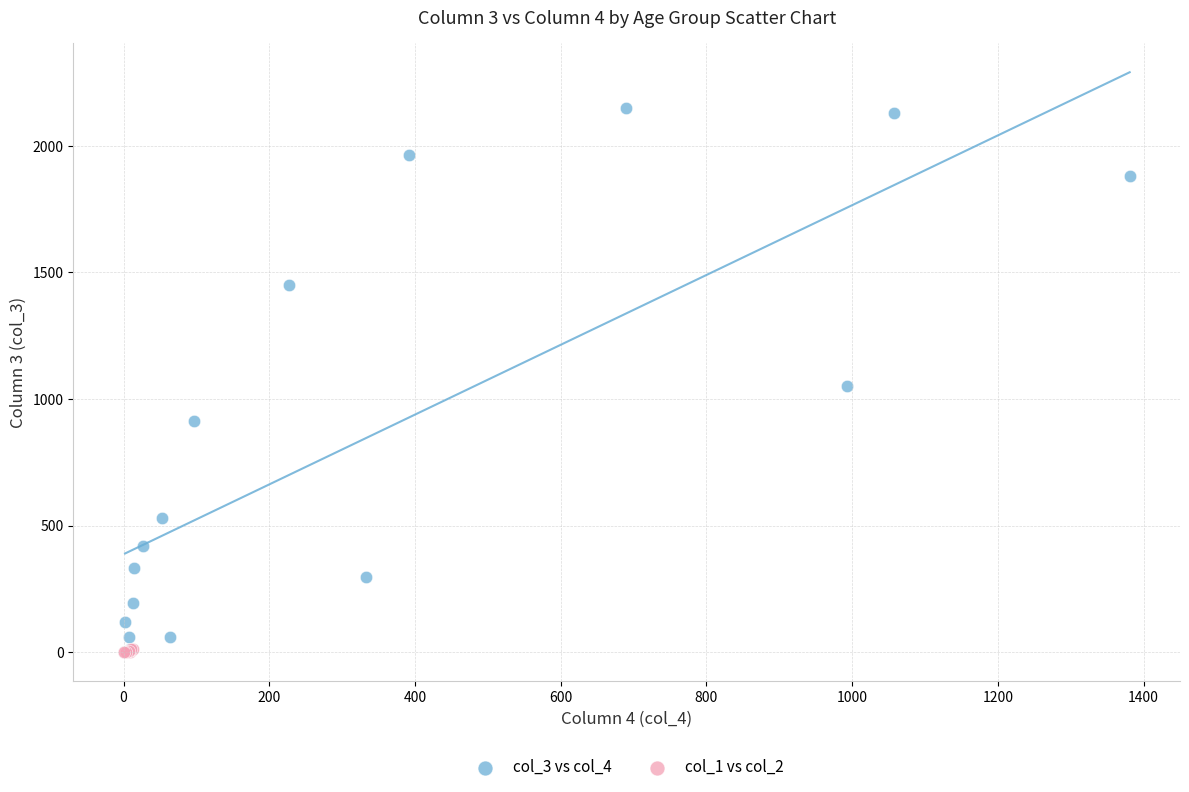

Which series contains the highest Y value?

col_3 vs col_4